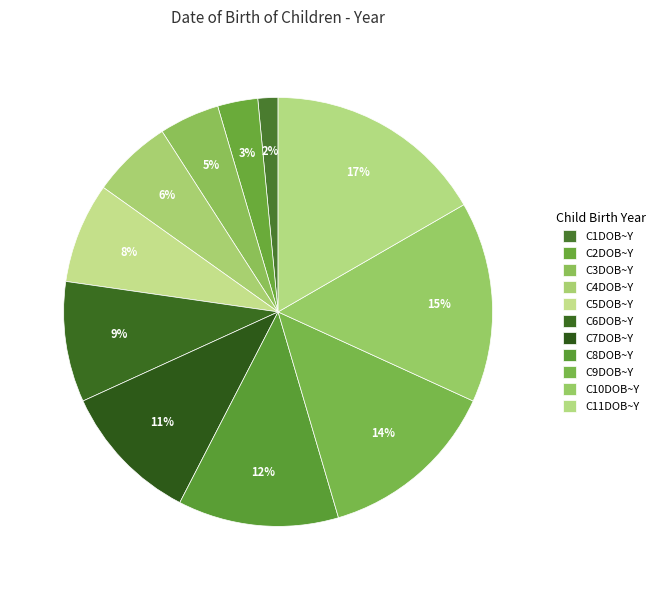

What percentage is the C8DOB~Y slice, to the nearest percent?

12%